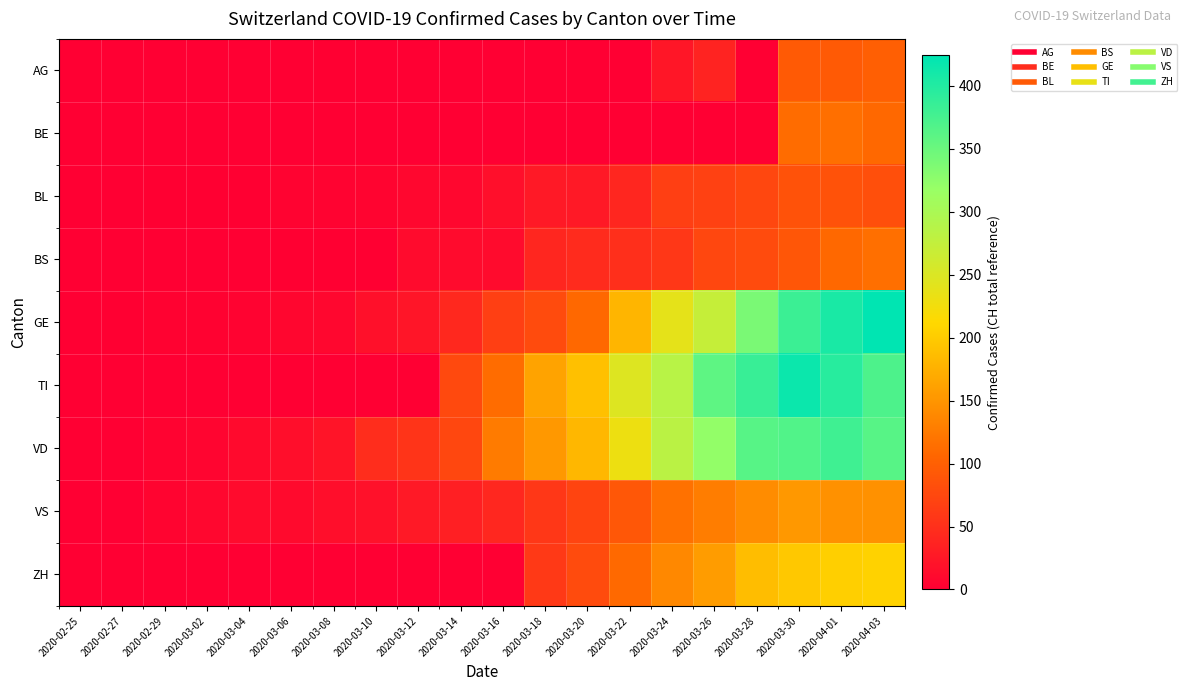

At 2020-03-24, list the series in order from smallest to largest.

BE, AG, BS, BL, VS, ZH, GE, VD, TI